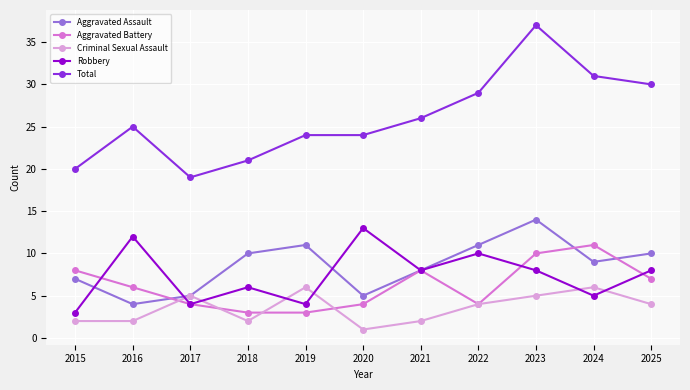

Reading right to left, list all the values displayed in this chart.

Aggravated Assault: 2025=10	2024=9	2023=14	2022=11	2021=8	2020=5	2019=11	2018=10	2017=5	2016=4	2015=7
Aggravated Battery: 2025=7	2024=11	2023=10	2022=4	2021=8	2020=4	2019=3	2018=3	2017=4	2016=6	2015=8
Criminal Sexual Assault: 2025=4	2024=6	2023=5	2022=4	2021=2	2020=1	2019=6	2018=2	2017=5	2016=2	2015=2
Robbery: 2025=8	2024=5	2023=8	2022=10	2021=8	2020=13	2019=4	2018=6	2017=4	2016=12	2015=3
Total: 2025=30	2024=31	2023=37	2022=29	2021=26	2020=24	2019=24	2018=21	2017=19	2016=25	2015=20